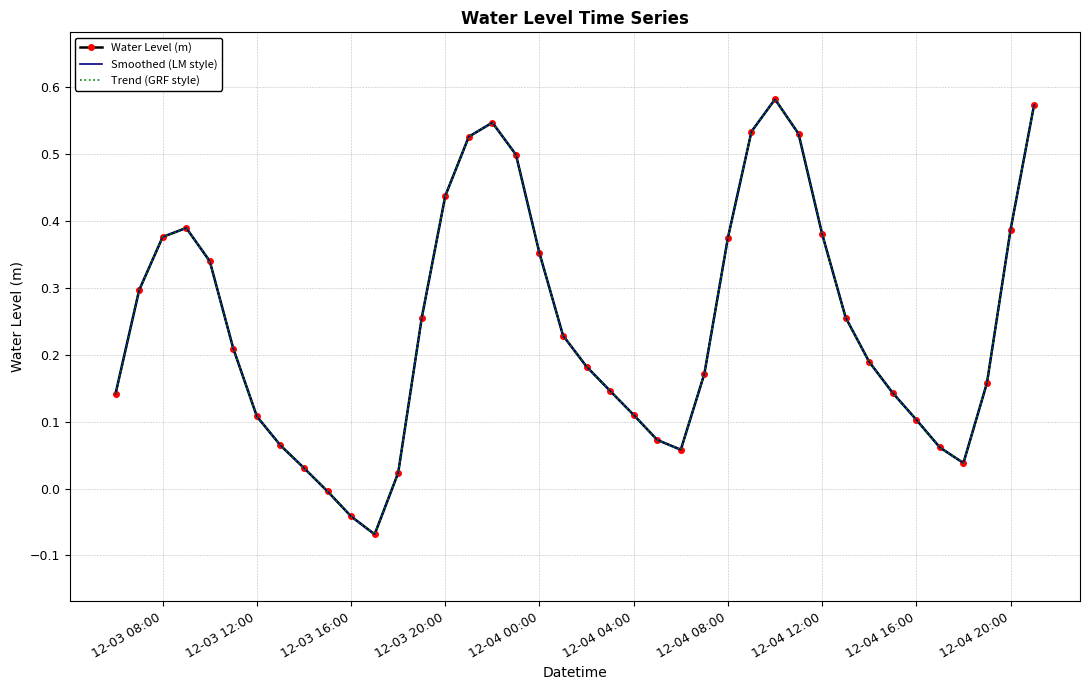

True or false: Smoothed (LM style) and Water Level (m) intersect in this chart.

False